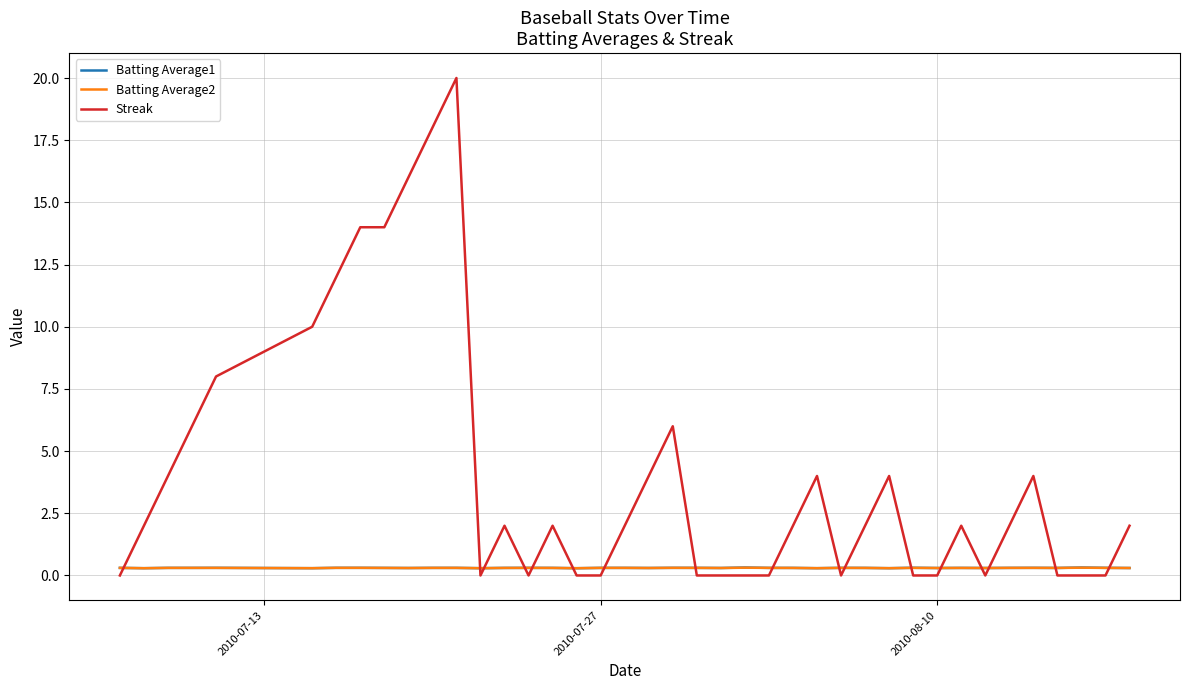

How many series are shown in this chart?

3